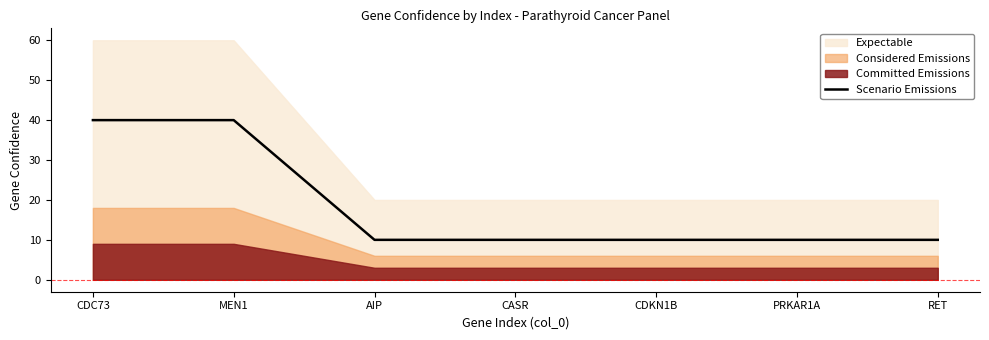

What is the value of the 6th point from the left?

10